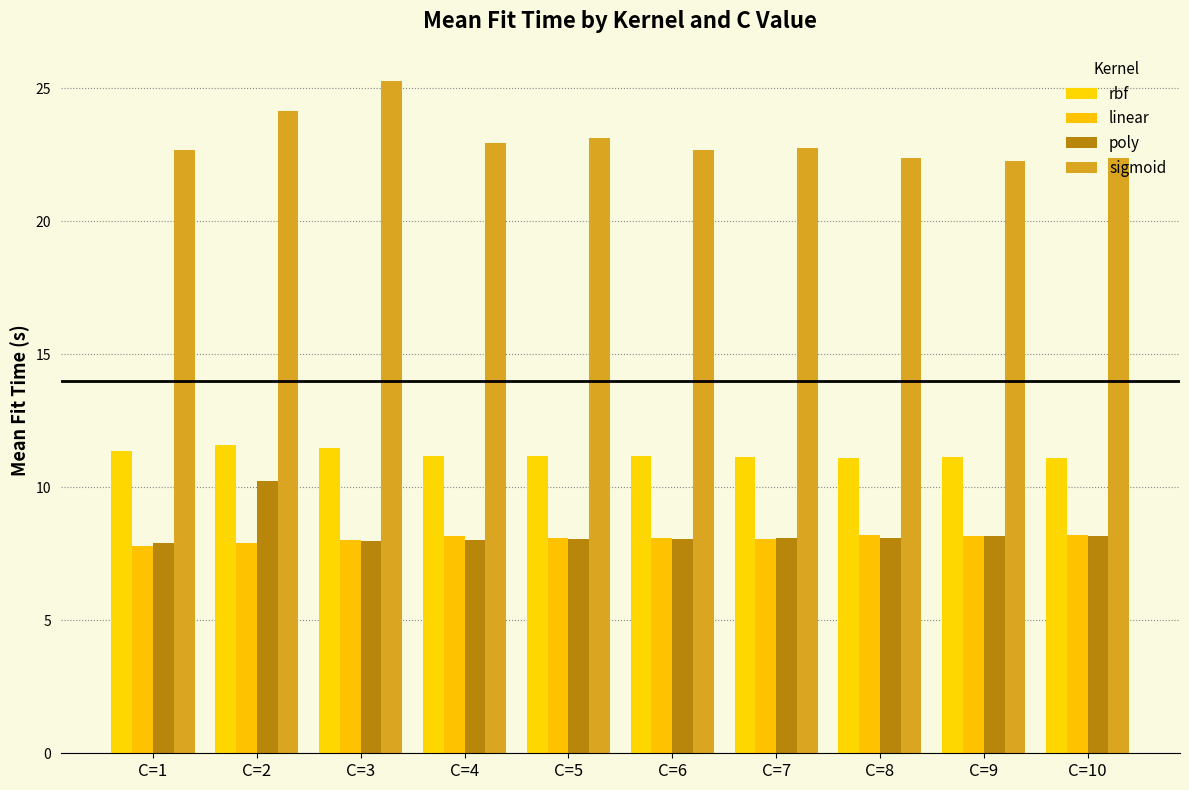

Reading left to right, transcribe all the data shown in this chart.

rbf: C=1=11.4	C=2=11.6	C=3=11.5	C=4=11.2	C=5=11.2	C=6=11.2	C=7=11.1	C=8=11.1	C=9=11.1	C=10=11.1
linear: C=1=7.8	C=2=7.9	C=3=8.0	C=4=8.2	C=5=8.1	C=6=8.1	C=7=8.1	C=8=8.2	C=9=8.1	C=10=8.2
poly: C=1=7.9	C=2=10.2	C=3=8.0	C=4=8.0	C=5=8.0	C=6=8.1	C=7=8.1	C=8=8.1	C=9=8.2	C=10=8.2
sigmoid: C=1=22.7	C=2=24.1	C=3=25.3	C=4=22.9	C=5=23.1	C=6=22.7	C=7=22.7	C=8=22.4	C=9=22.3	C=10=22.4